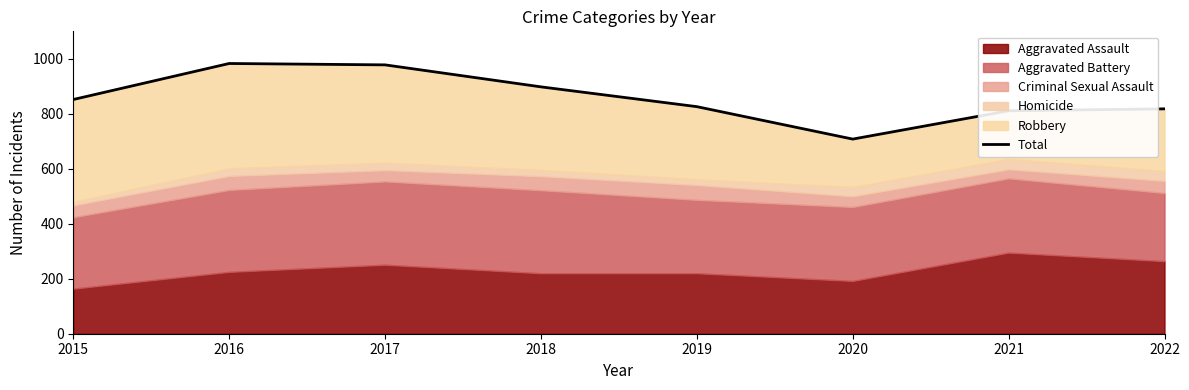

At which category does the data reach its first local peak?

2016